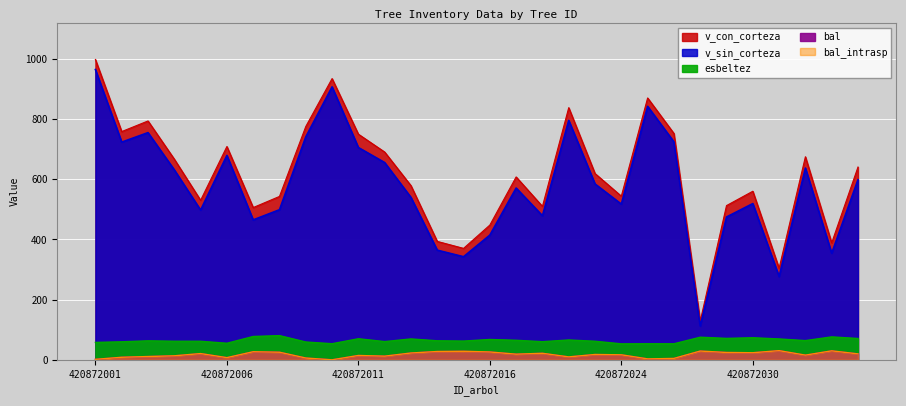

At which category does bal_intrasp reach its first local valley?

420872006